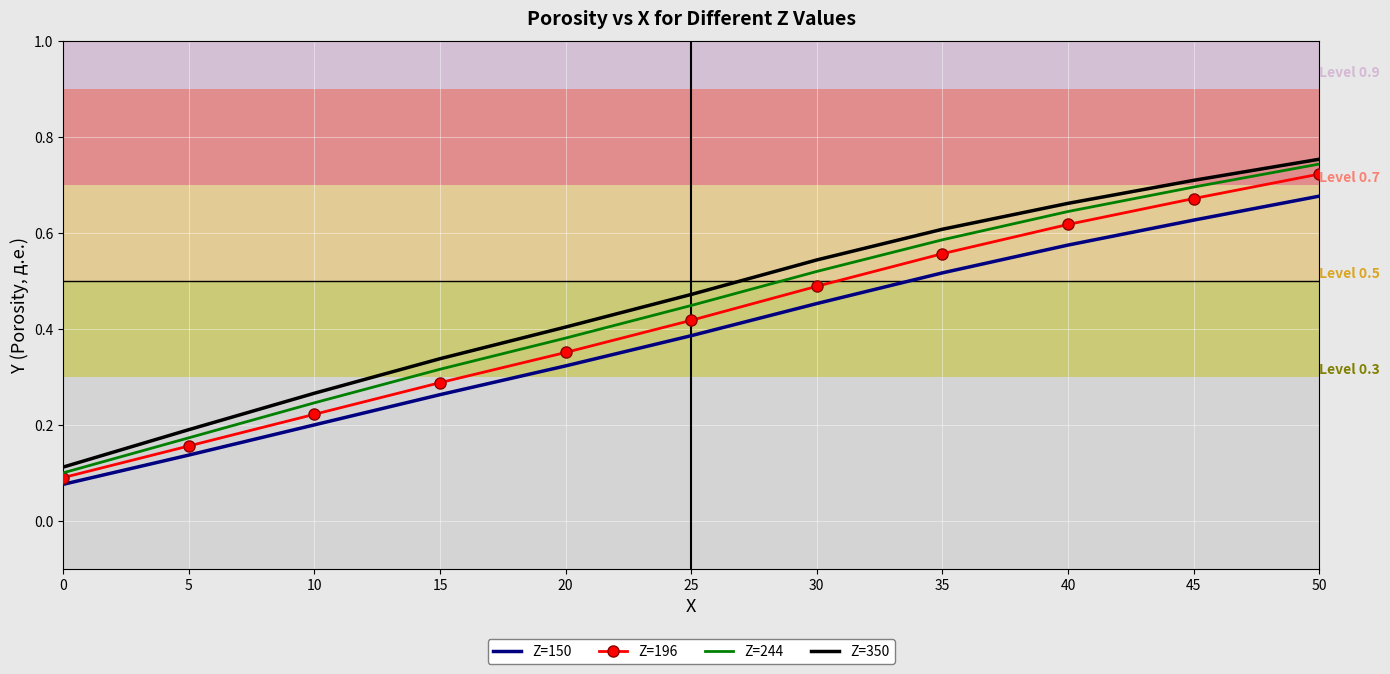

True or false: Z=244 and Z=196 intersect in this chart.

False